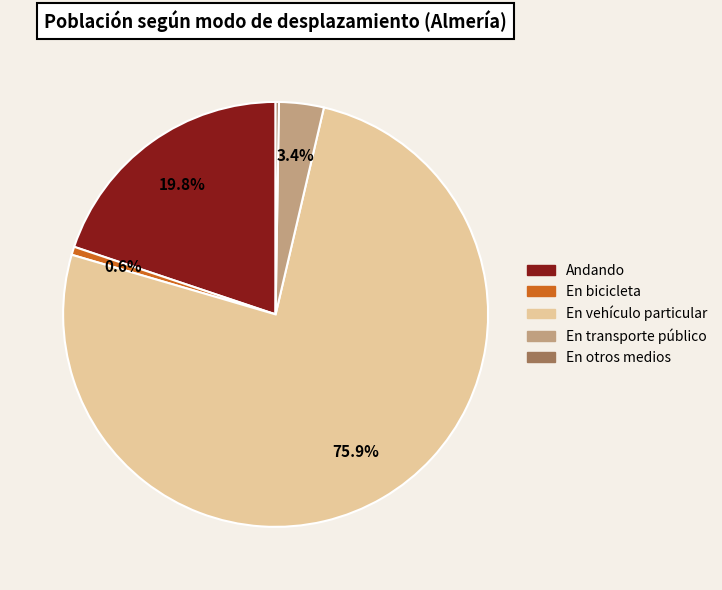

What is the largest slice in the pie chart?

En vehículo particular